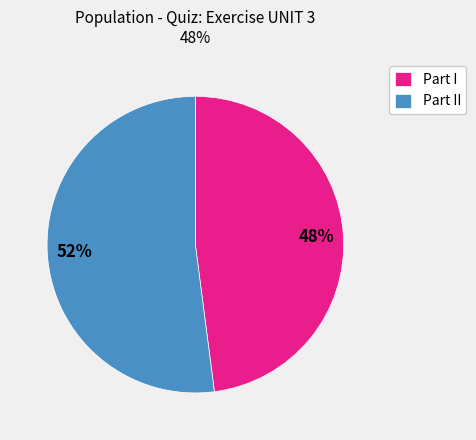

Do Part I and Part II together represent more than half of the pie?

Yes